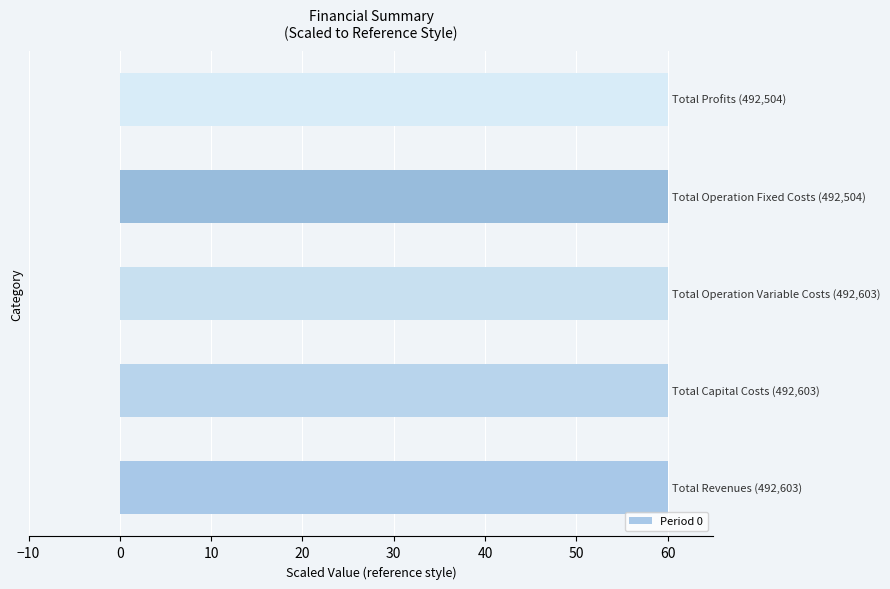

What is the smallest value displayed?

60.0